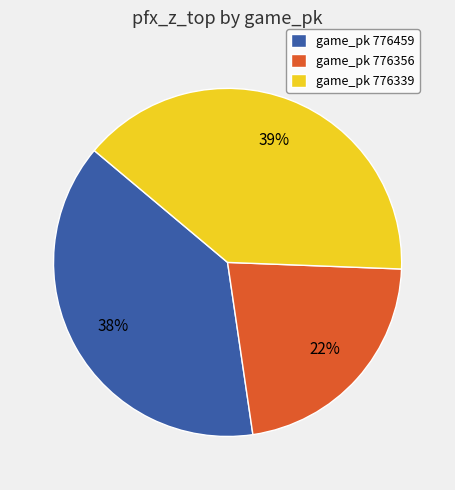

To the nearest percent, what is the average slice percentage?

33%